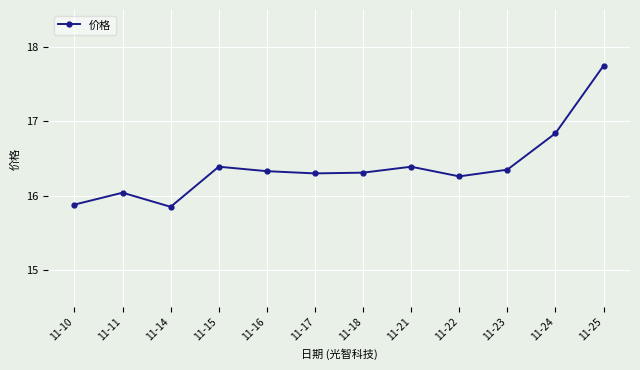

What is the sum of all values?

196.7